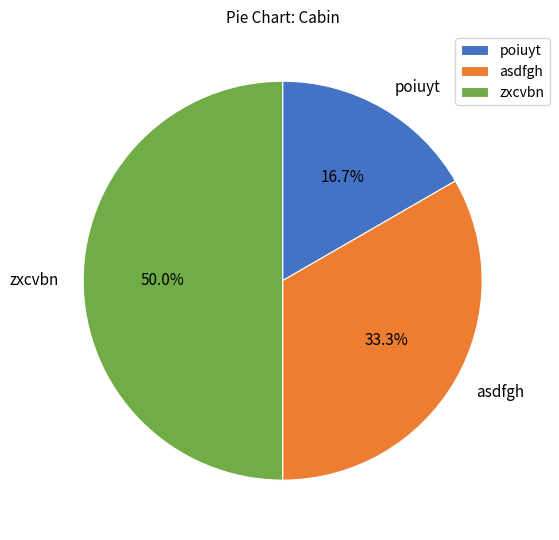

Which slice is the largest?

zxcvbn